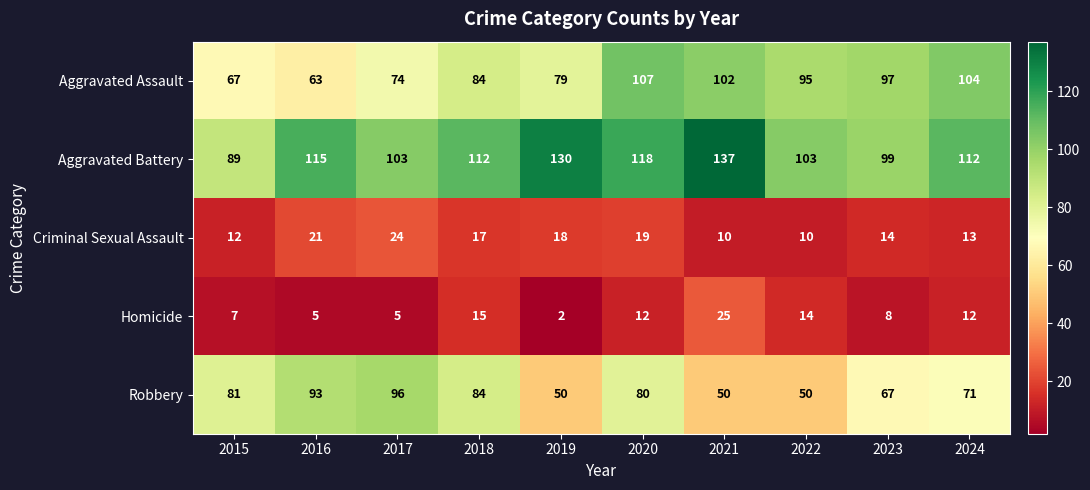

List the series in order of their peak value, highest first.

Aggravated Battery, Aggravated Assault, Robbery, Homicide, Criminal Sexual Assault